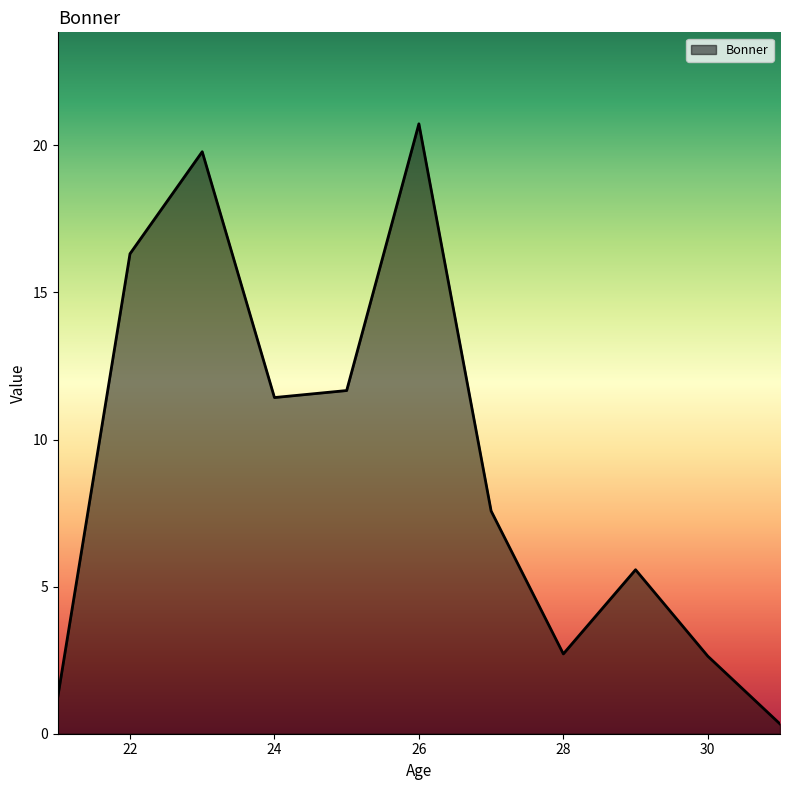

Does the chart display data point markers on the line(s)?

No